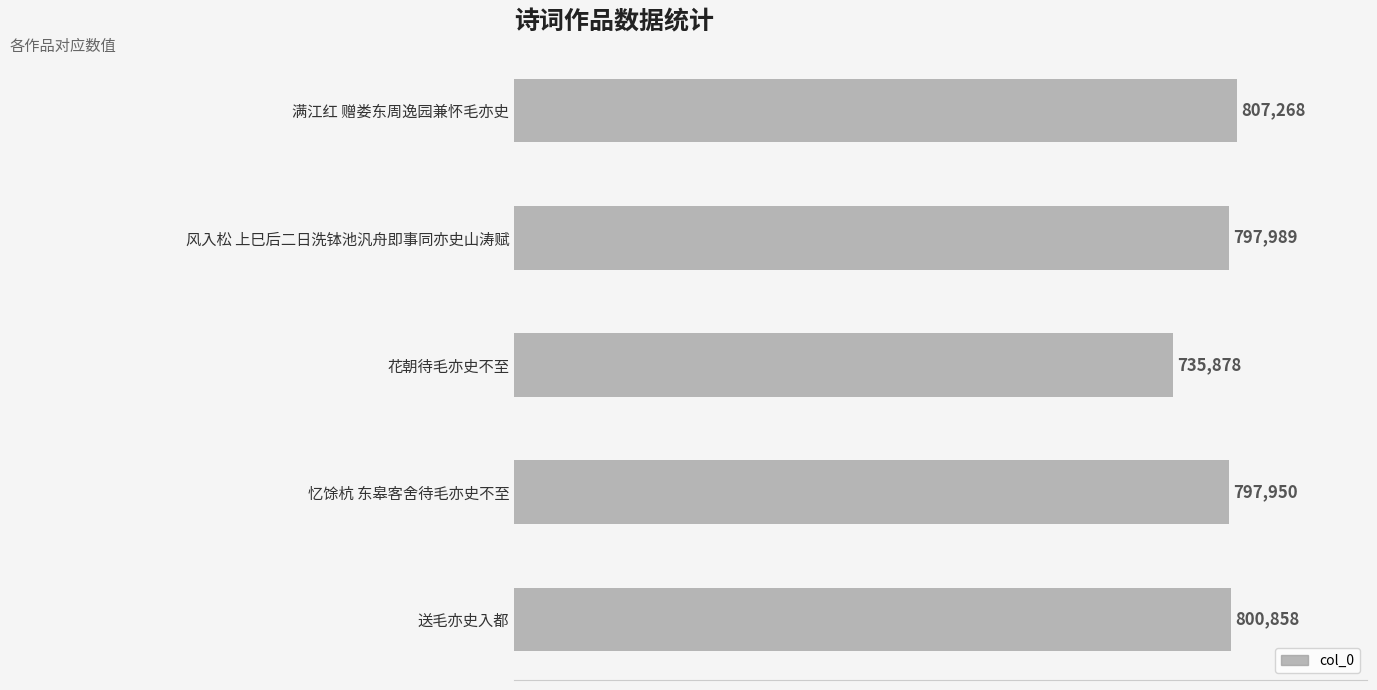

What is the difference between the second highest and second lowest values?

2908